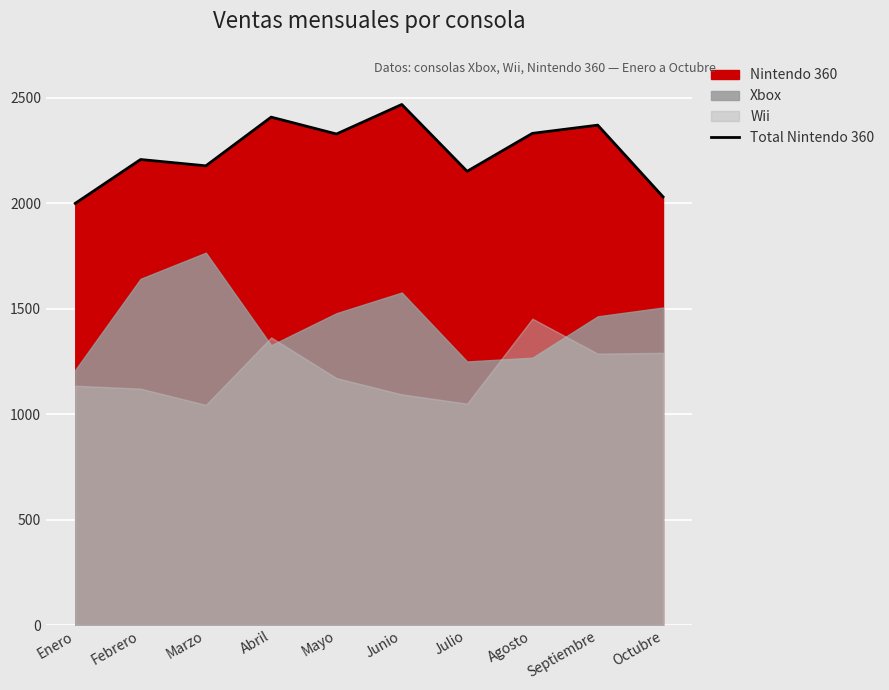

Which has a higher value, Febrero or Mayo?

Mayo